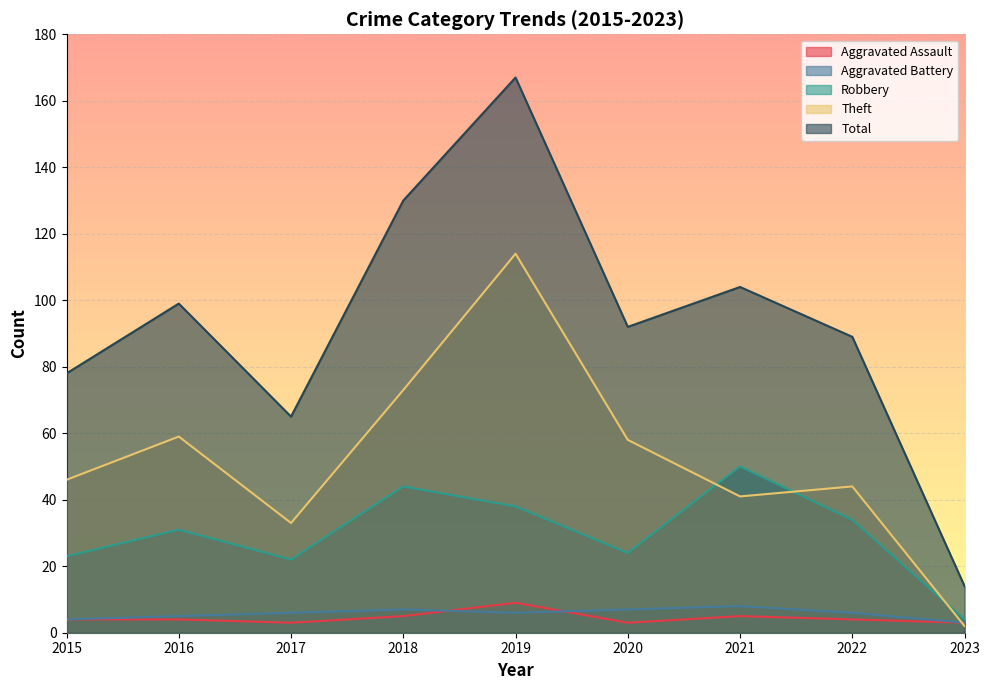

What is the average value of the Total series?

93